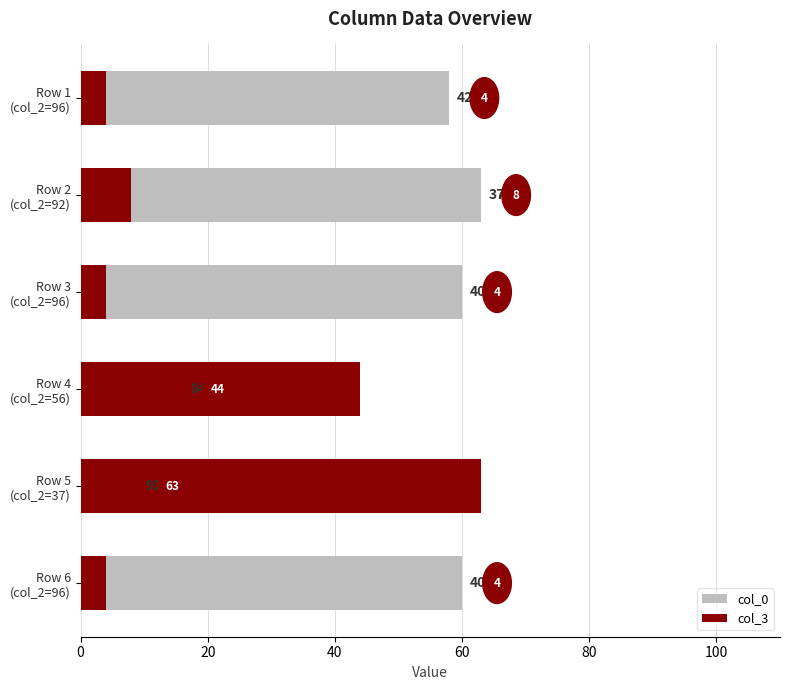

True or false: col_3 has a value of 6 at Row 6 (col_2=96).

False